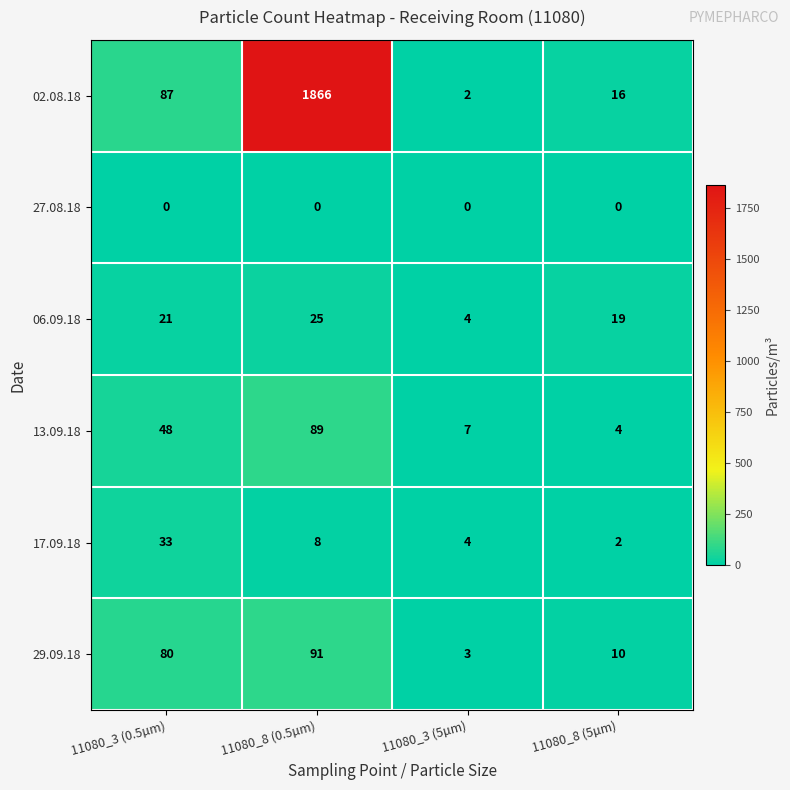

The value of 13.09.18 at 11080_3 (0.5µm) is 29. True or false?

False